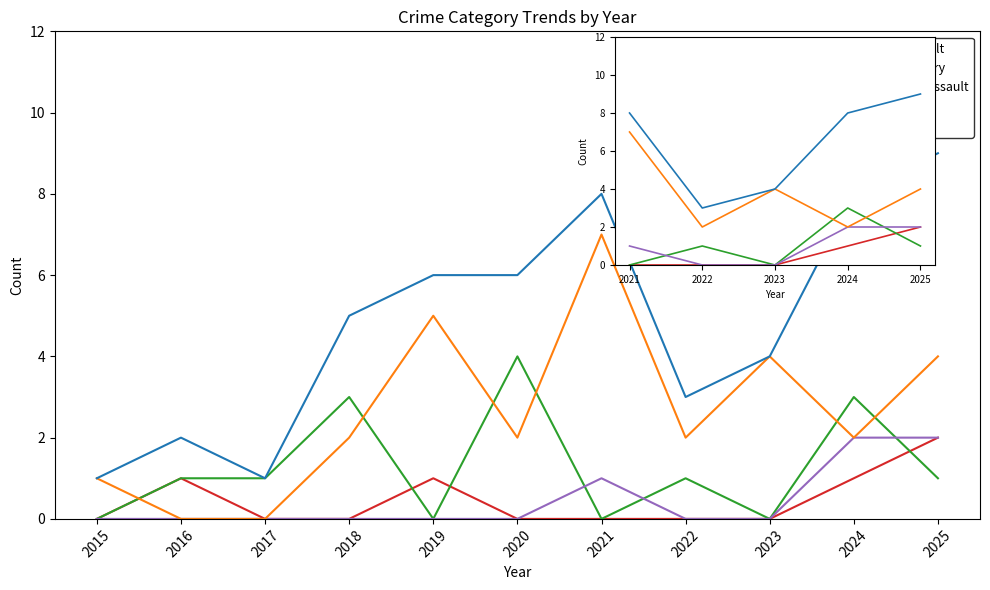

True or false: Total and Aggravated Battery intersect in this chart.

False